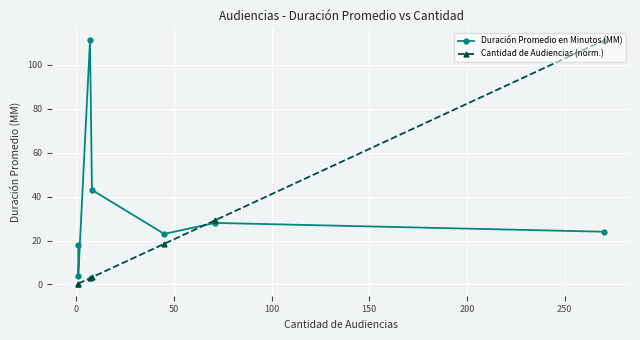

True or false: Duración Promedio en Minutos (MM) has more than 2 points higher than both neighbors.

False